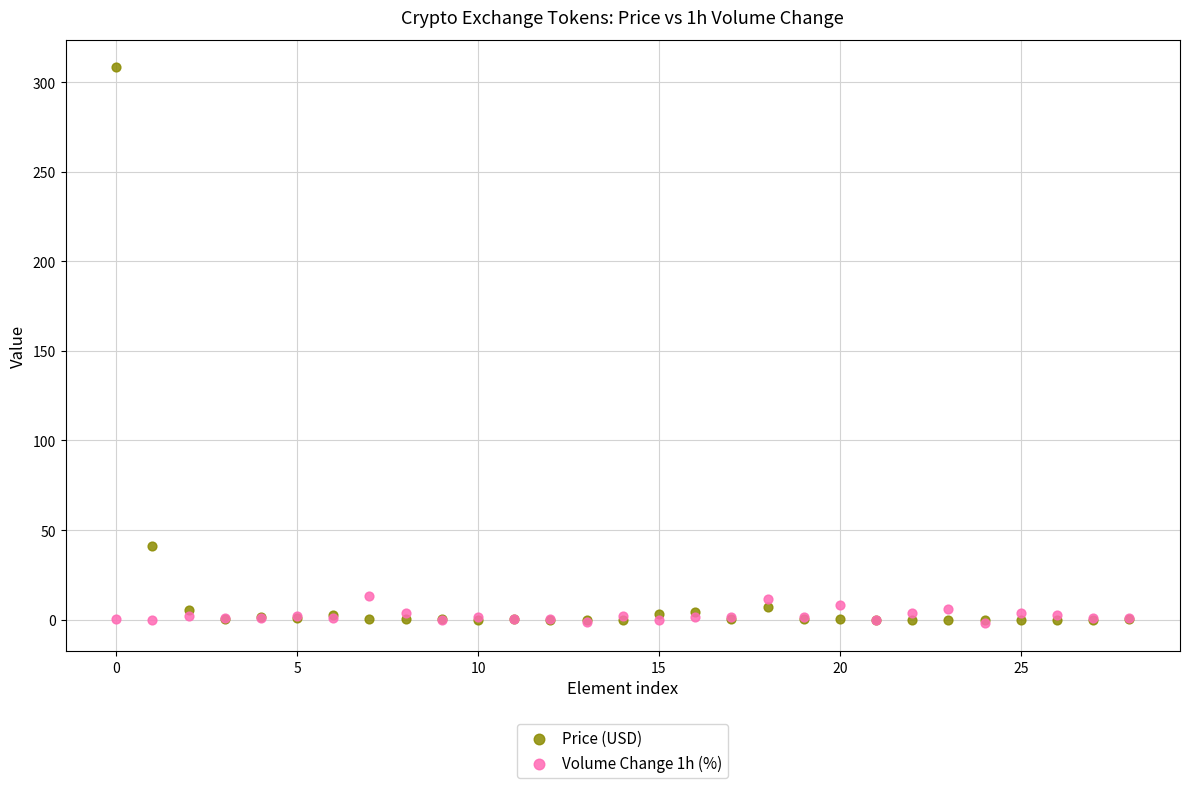

In the Price (USD) series, what Y value is closest to 154?

41.1